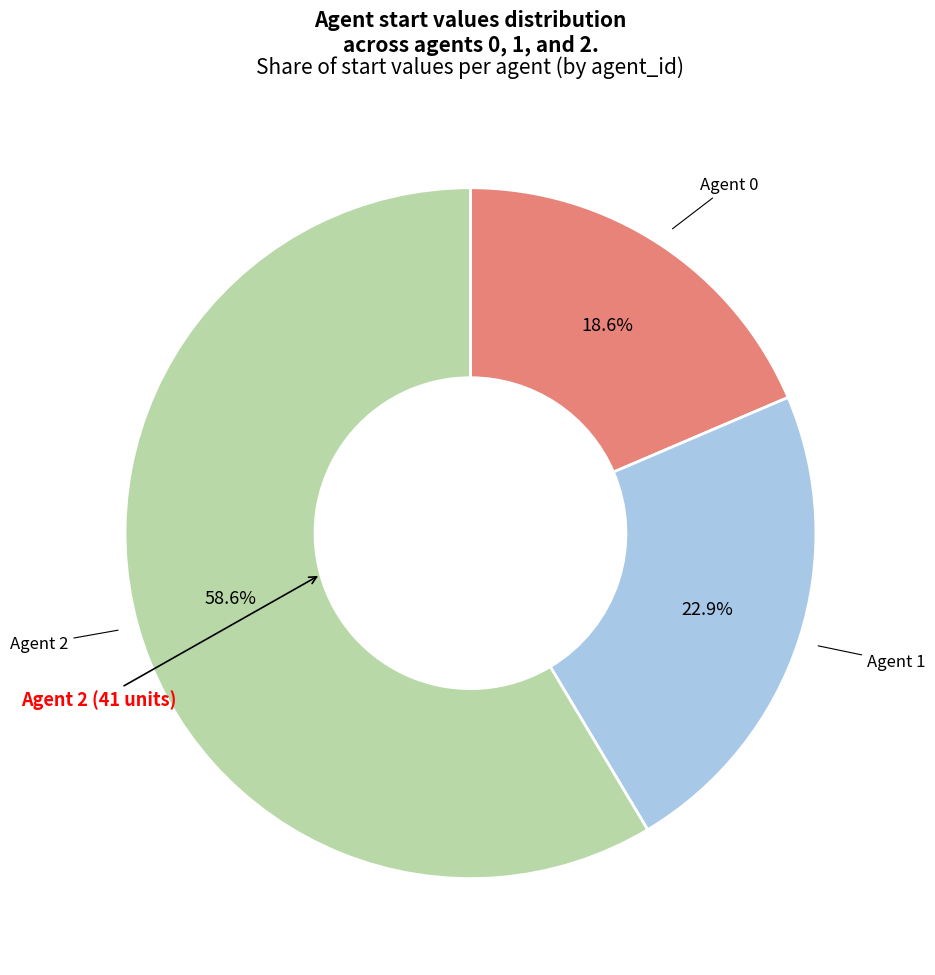

Is there any slice that represents more than half of the pie?

Yes